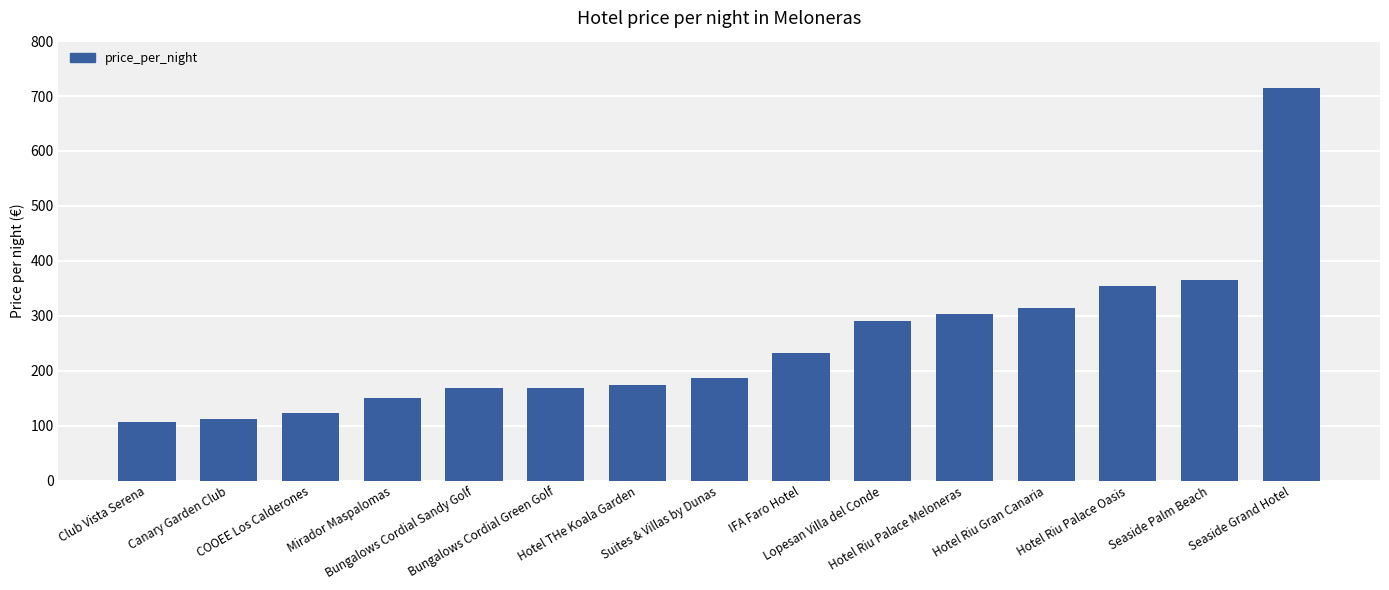

Which category has the lowest value across all series?

Club Vista Serena